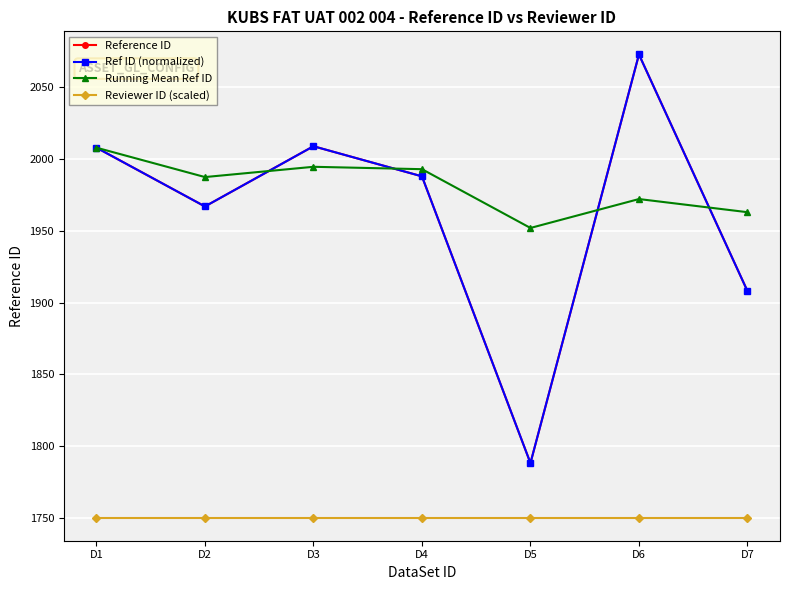

Does the chart have visible grid lines?

Yes